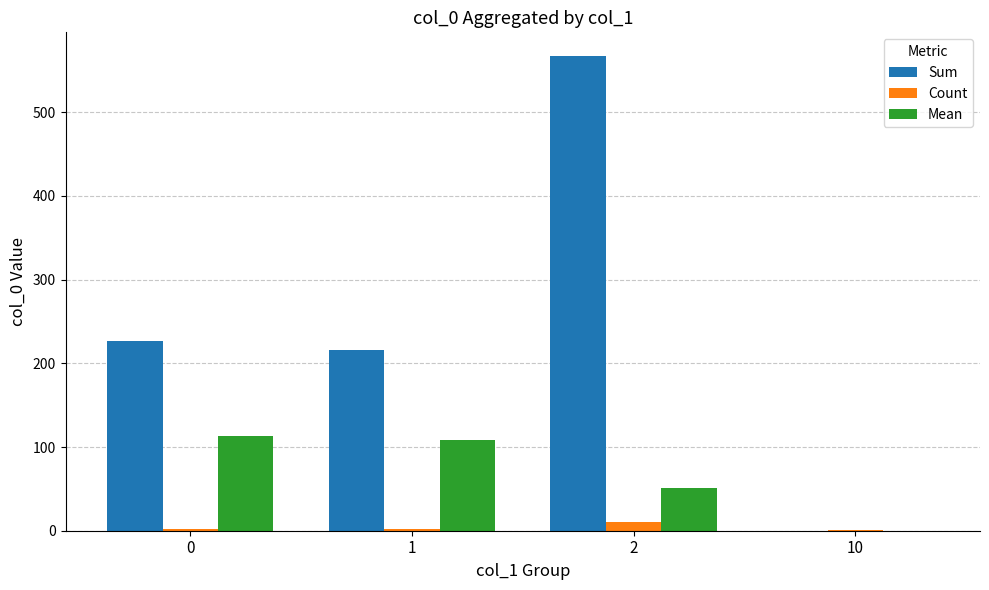

Which category has the highest value in the Count series?

2